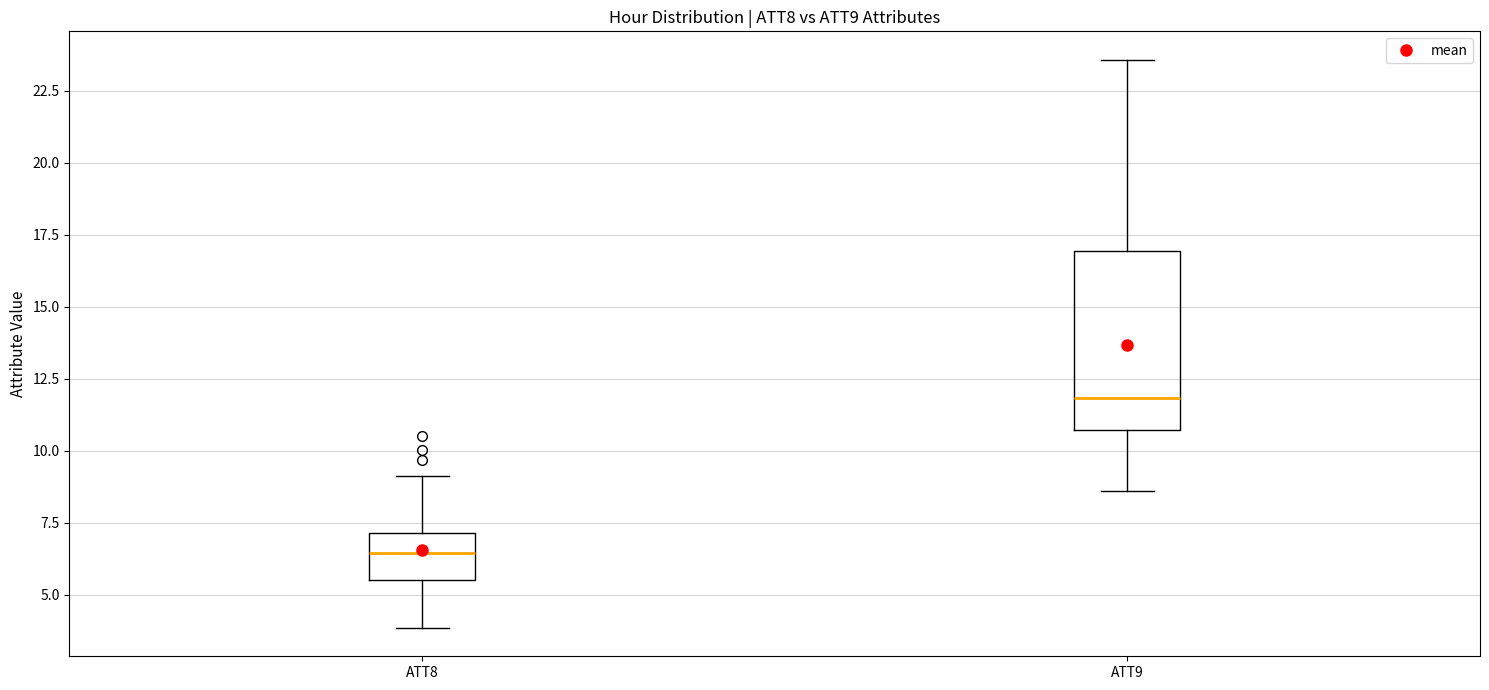

Which box is the tallest, from its lower edge to its upper edge?

ATT9